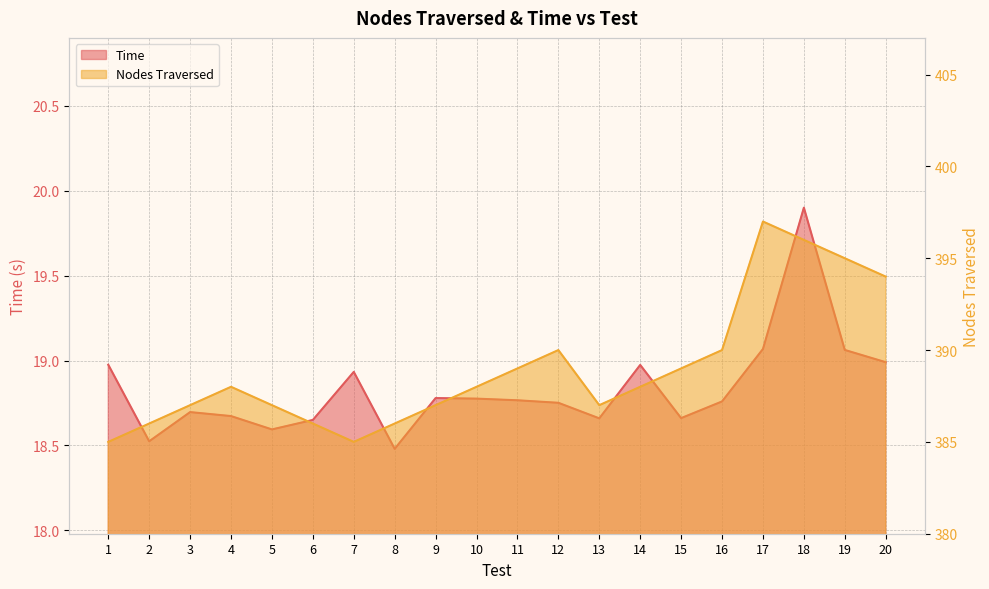

What is the maximum value for Nodes Traversed?

397.0